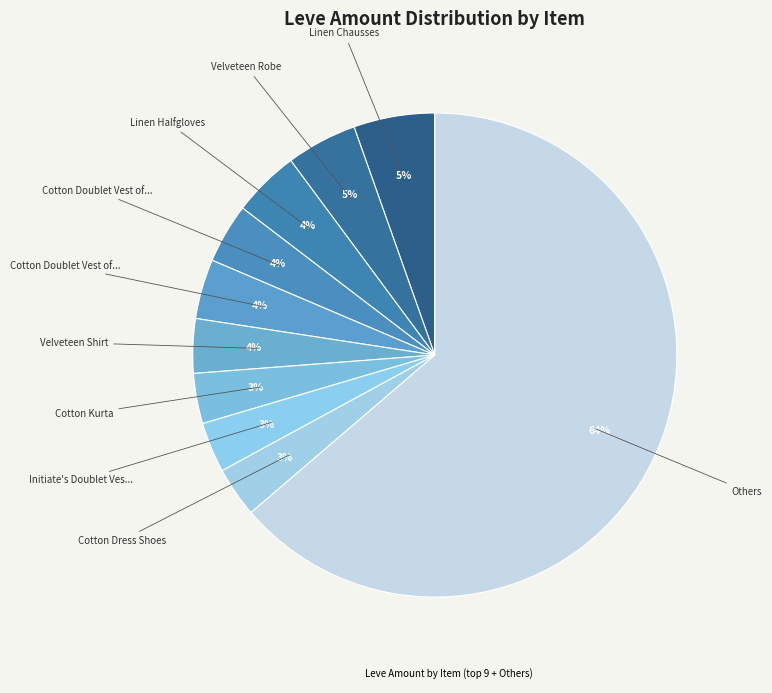

Count the number of slices in the pie.

10